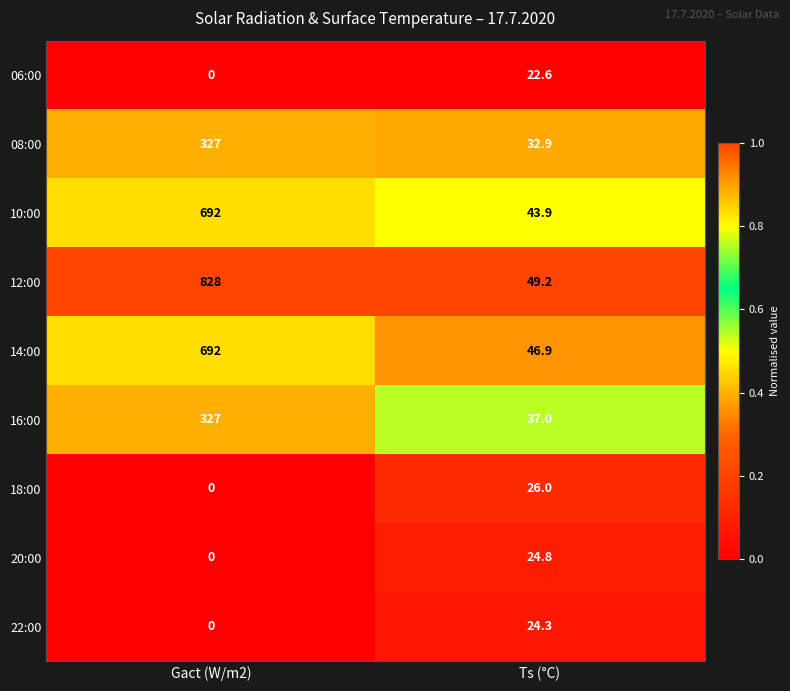

What is the difference between the 08:00 values at Gact (W/m2) and Ts (°C)?

294.1